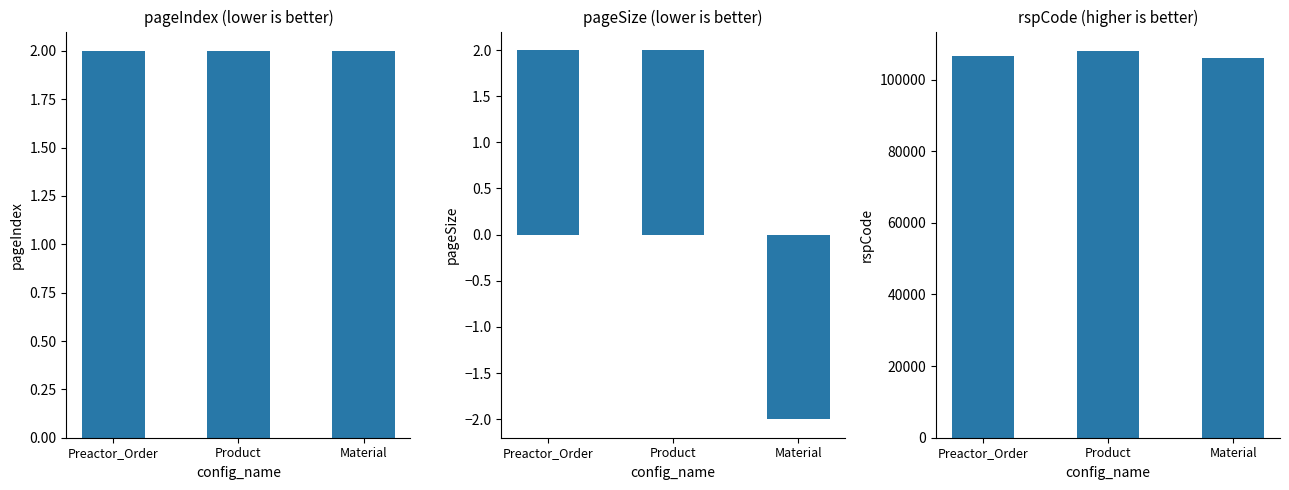

How many bars are there in total?

9